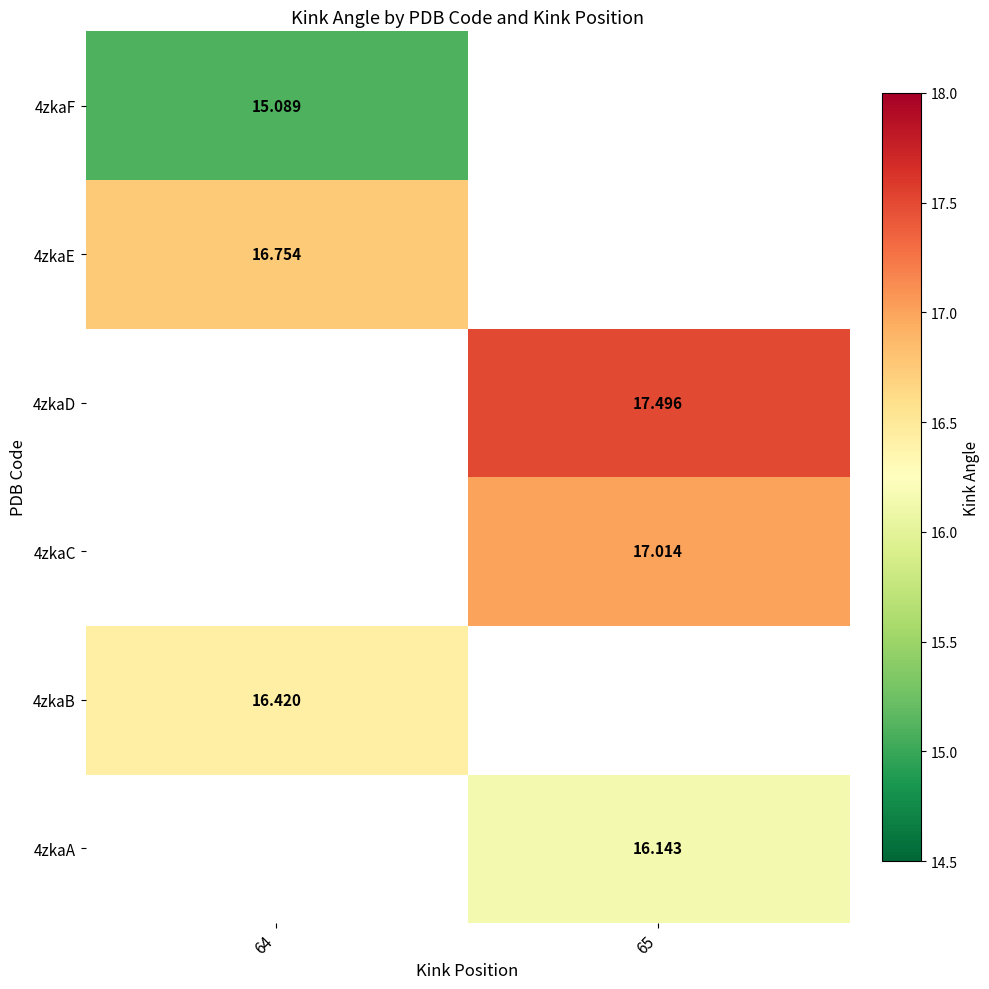

True or false: 4zkaC has a value of 17.0 at 65.

True